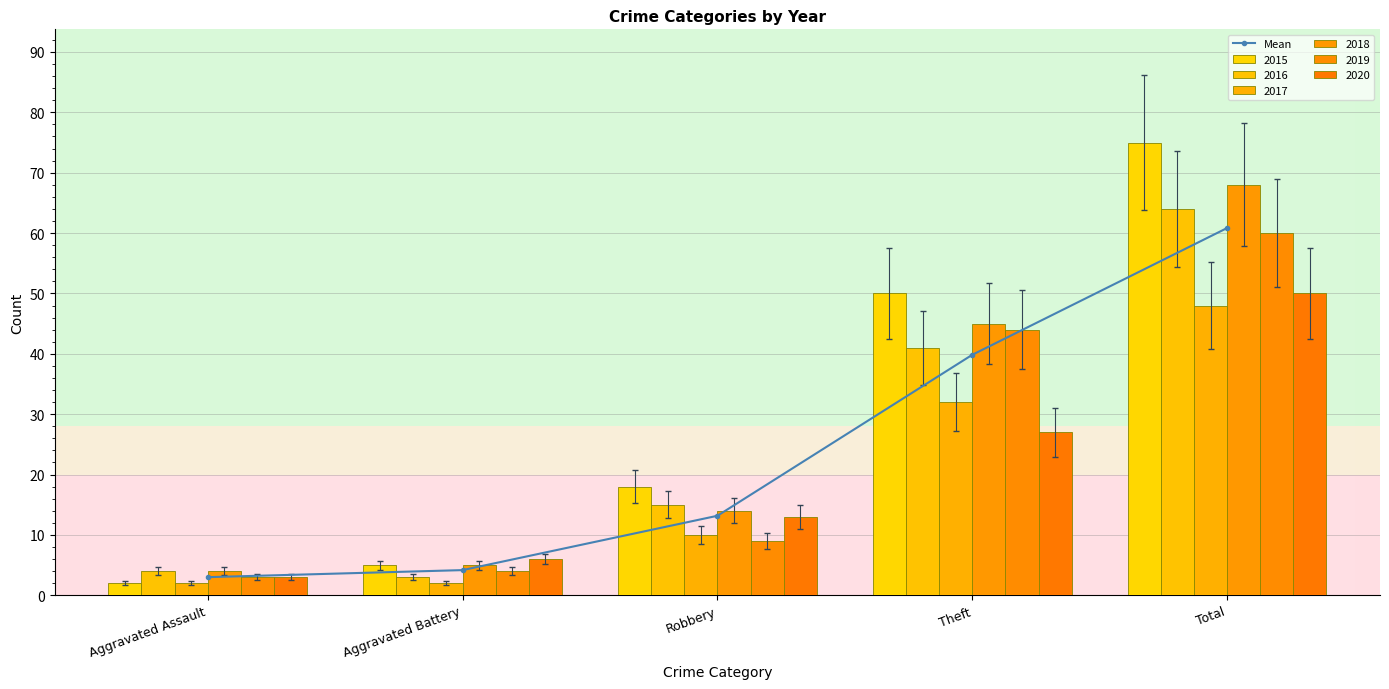

What is the smallest value displayed?

3.0